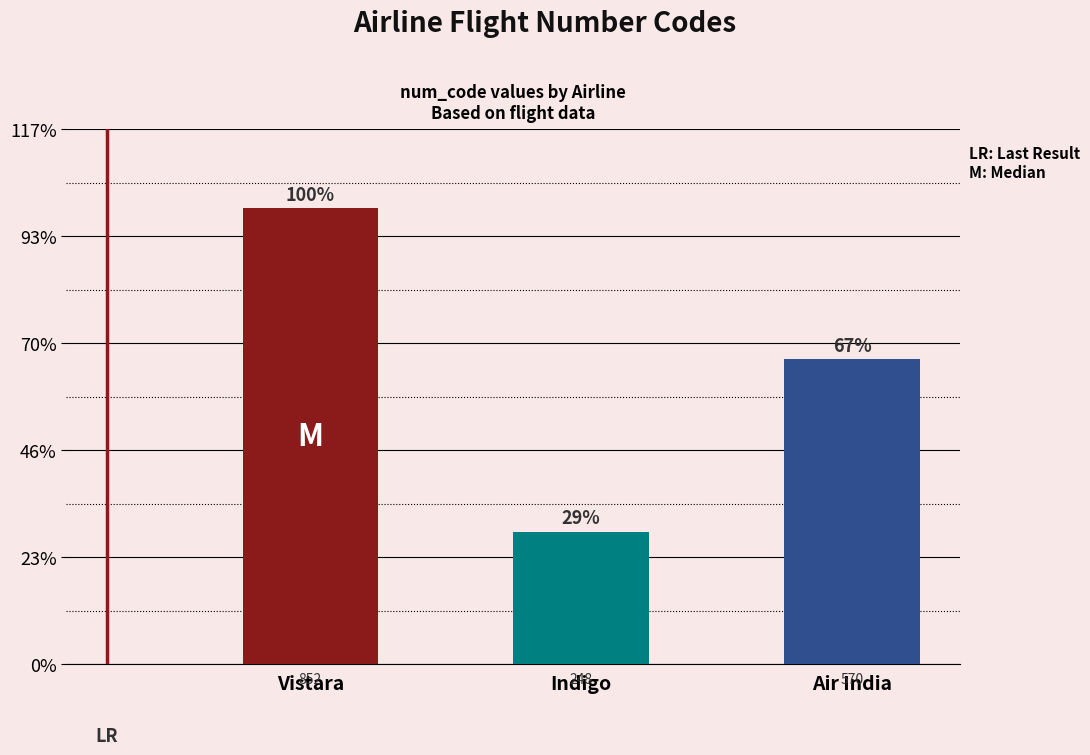

Reading left to right, list all the values displayed in this chart.

Vistara=852	Indigo=248	Air India=570